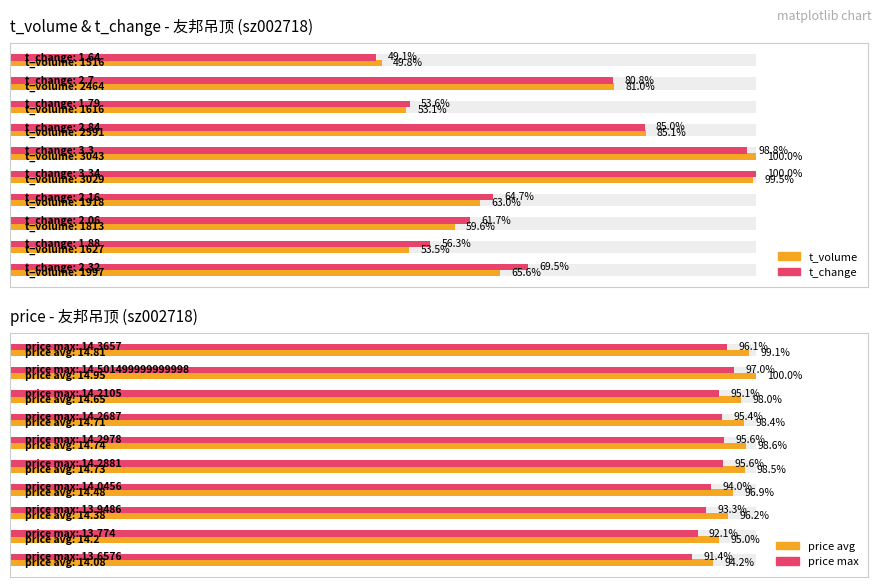

What is the minimum value shown in the chart?

49.1